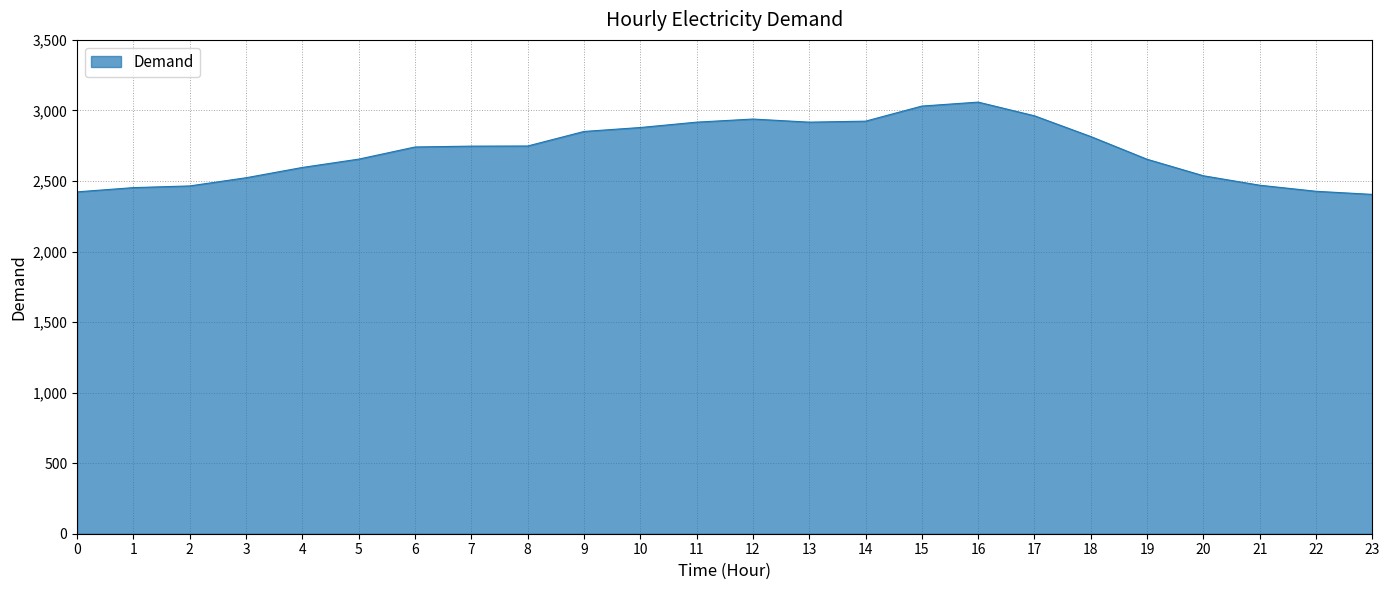

How many lines are shown in the chart?

1